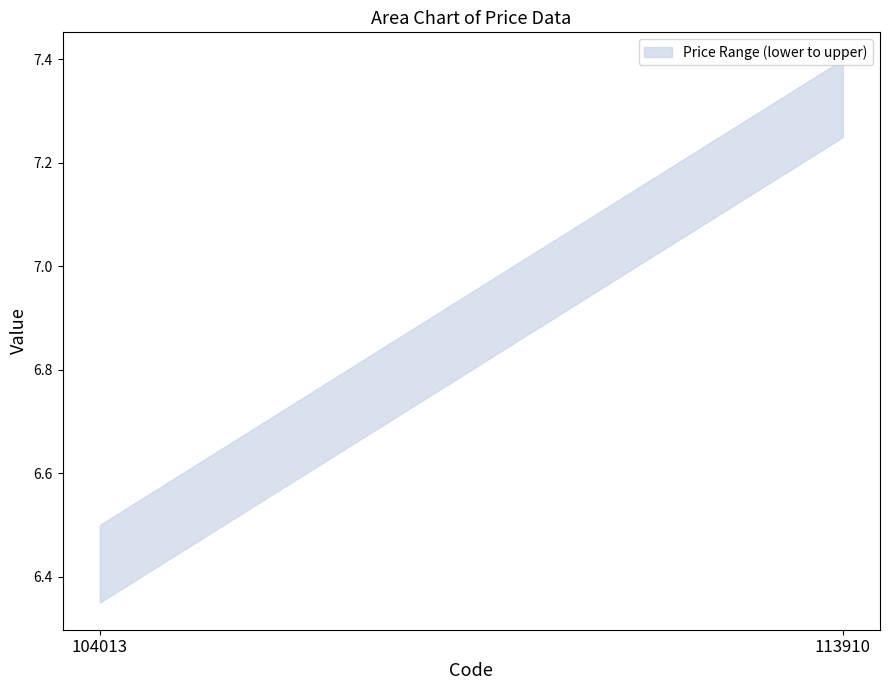

Which category has the highest value in the lower series?

113910